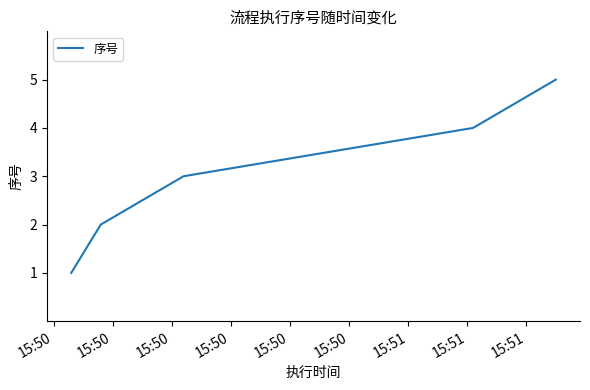

What is the sum of all values?

15